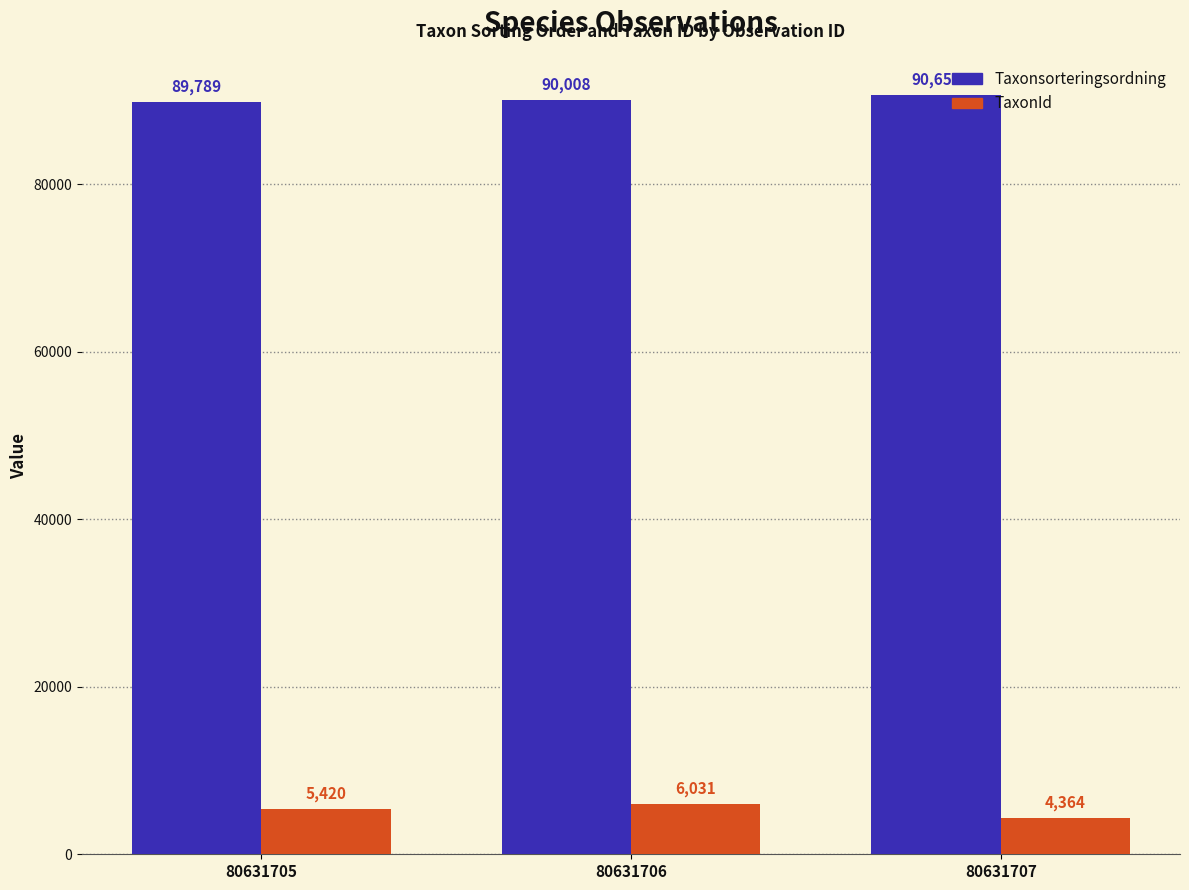

At which label does TaxonId reach its minimum?

80631707